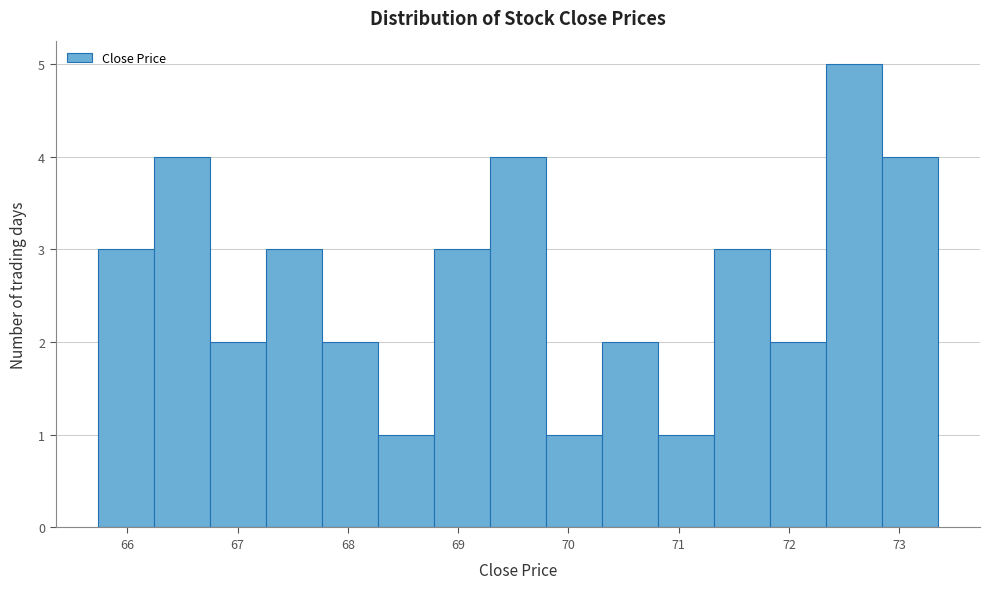

Reading left to right, list every bar in this chart as the range it spans on the x-axis followed by its height. Neither the bar edges nor the heights are printed on the chart, so give them approximately, as read against the axes.

65.7 to 66.2: 3
66.2 to 66.7: 4
66.7 to 67.3: 2
67.3 to 67.8: 3
67.8 to 68.3: 2
68.3 to 68.8: 1
68.8 to 69.3: 3
69.3 to 69.8: 4
69.8 to 70.3: 1
70.3 to 70.8: 2
70.8 to 71.3: 1
71.3 to 71.8: 3
71.8 to 72.3: 2
72.3 to 72.8: 5
72.8 to 73.3: 4